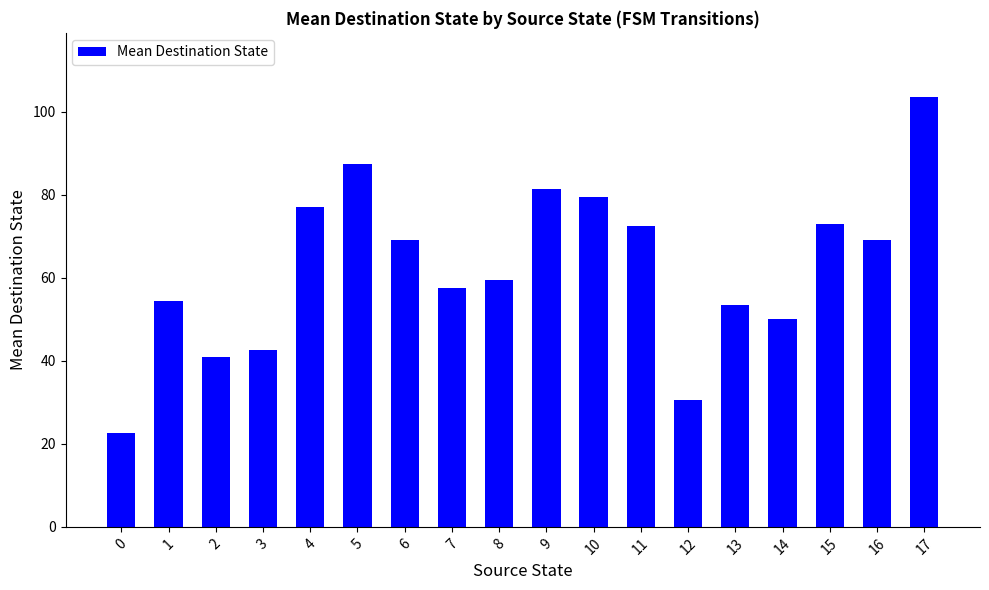

Reading right to left, extract all data points from this chart.

103.5	69.0	73.0	50.0	53.5	30.5	72.5	79.5	81.5	59.5	57.5	69.0	87.5	77.0	42.5	41.0	54.5	22.5